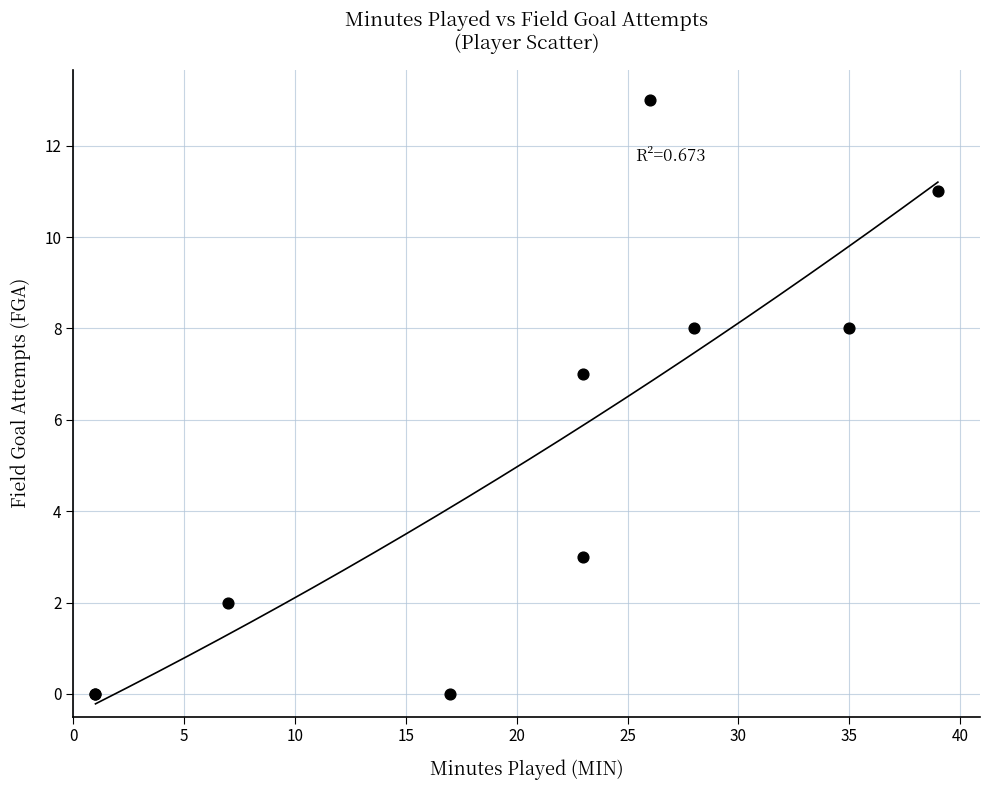

What Y value in the scatter plot is closest to 6?

7